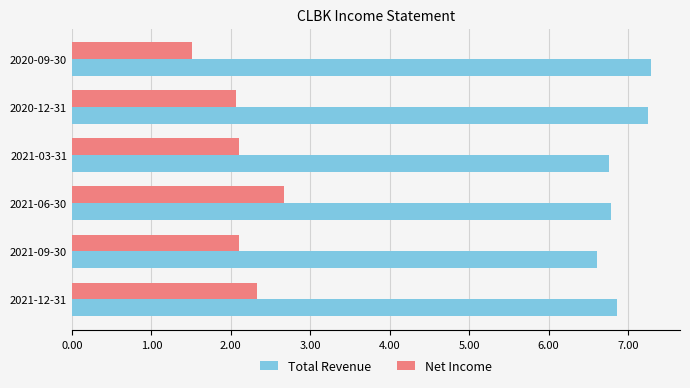

How many data points in Net Income are less than 2?

1